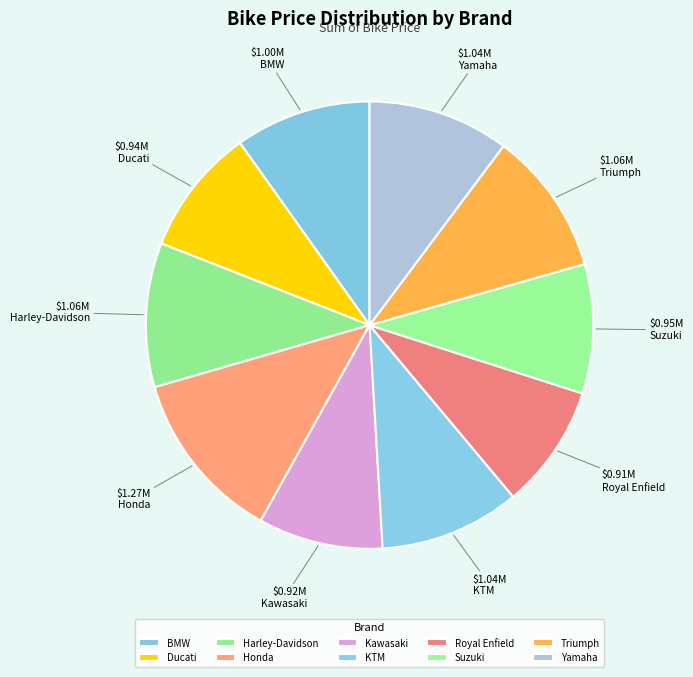

Is there a majority slice in this chart?

No